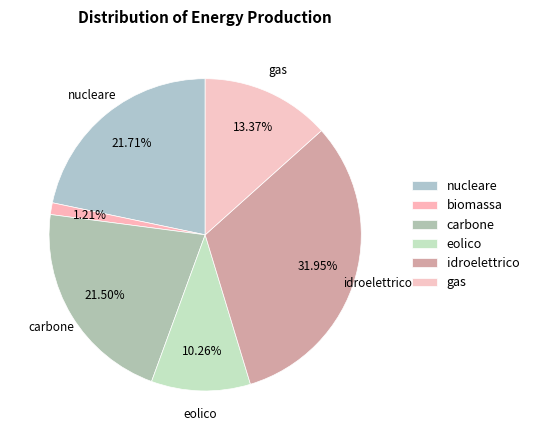

To the nearest percent, what is the difference between the idroelettrico and biomassa slice percentages?

31%